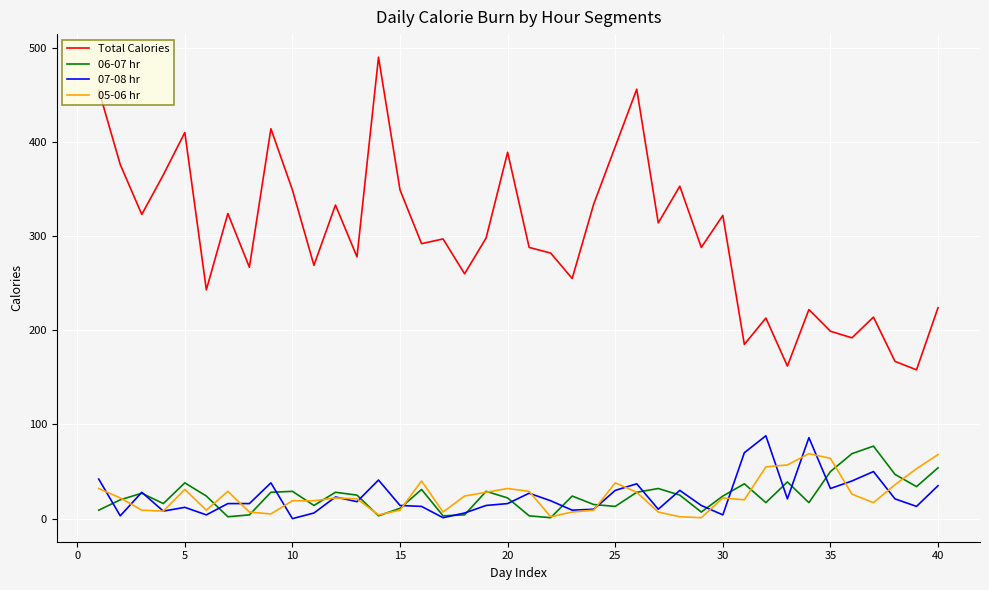

What are all the series names shown in the legend?

Total Calories, 06-07 hr, 07-08 hr, 05-06 hr